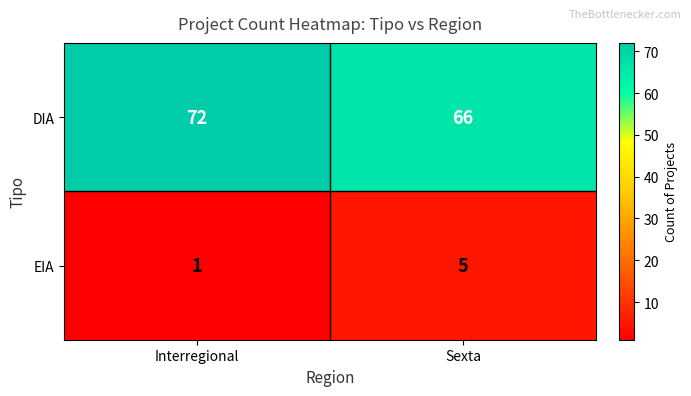

How many distinct data groups are displayed?

2